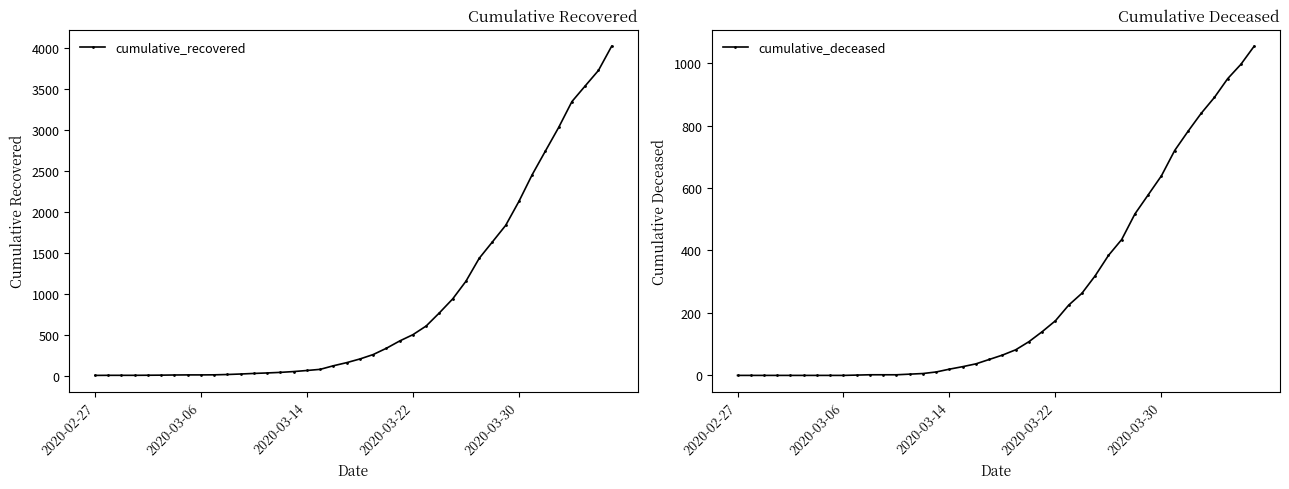

Rank the series by their average value, from lowest to highest.

cumulative_deceased, cumulative_recovered